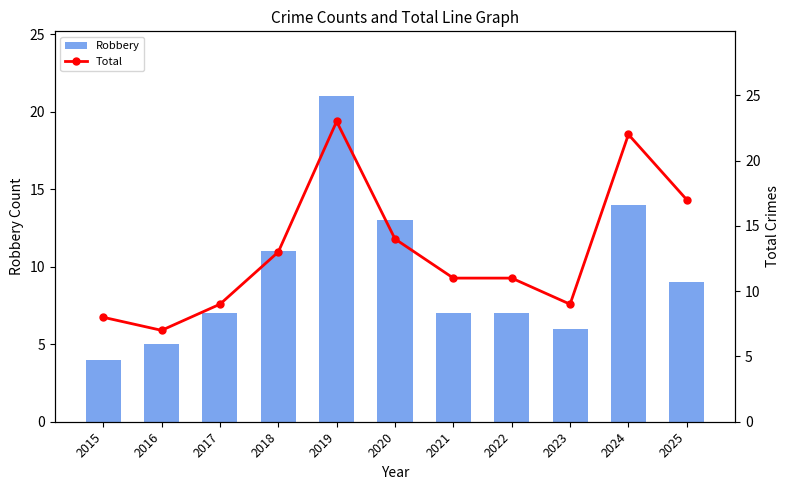

Is it true that Robbery equals 21 at 2020?

False